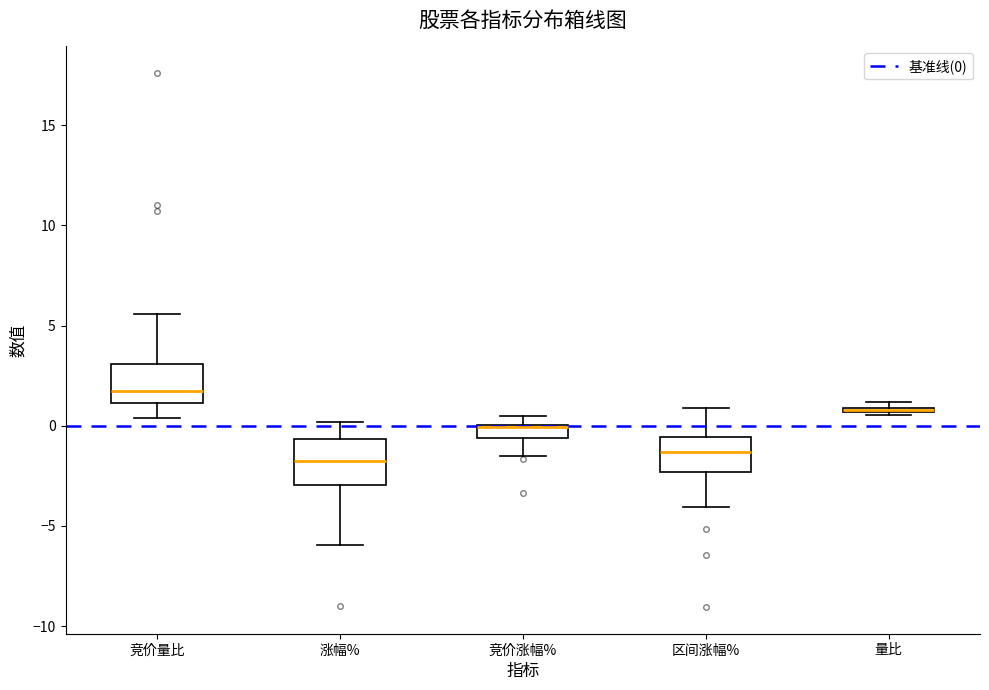

Where does the median line of the box for 竞价量比 sit on the y-axis? The values are not printed on the chart, so give them approximately, as read against the axis.

2.0